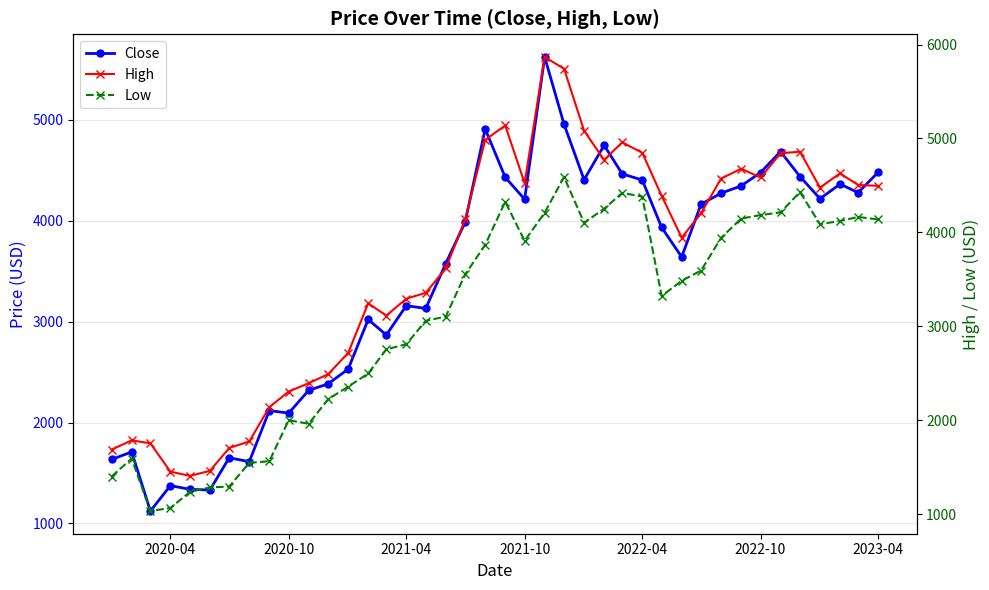

Is the value of Low at 9 greater than the value of High at 34?

No